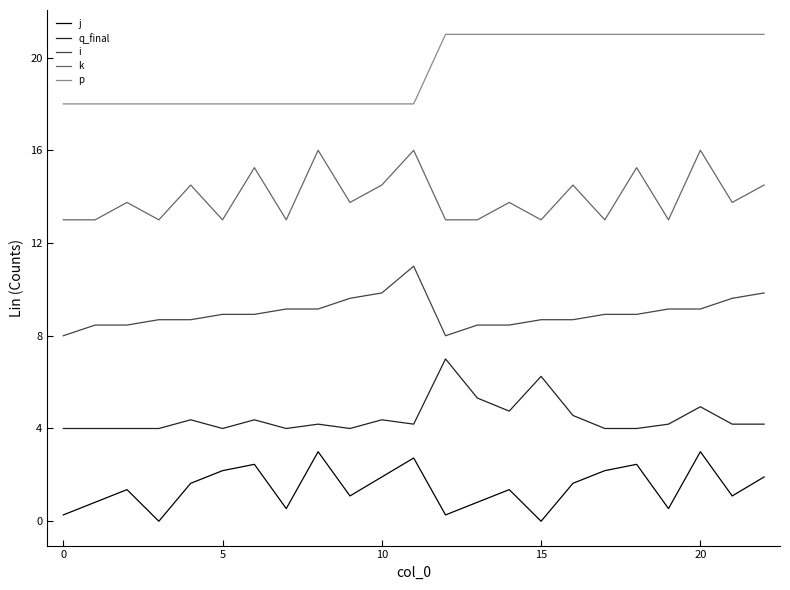

What is the minimum value for i?

8.0